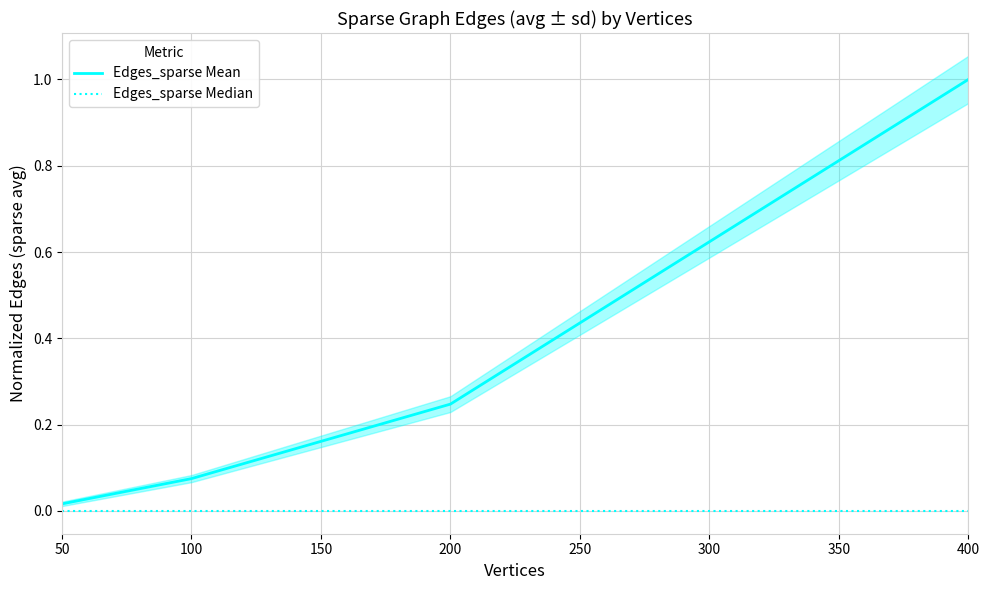

Is the value of Edges_sparse Median at 50 greater than the value of Edges_sparse Mean at 50?

No